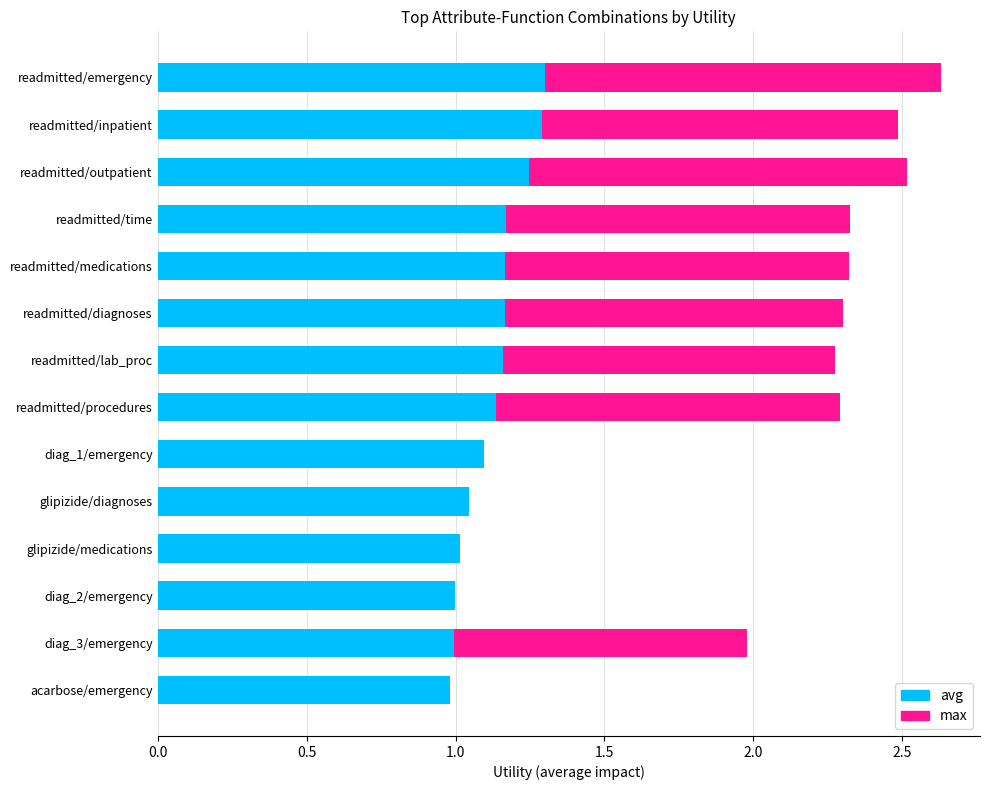

What is the sum of all avg values?

15.8